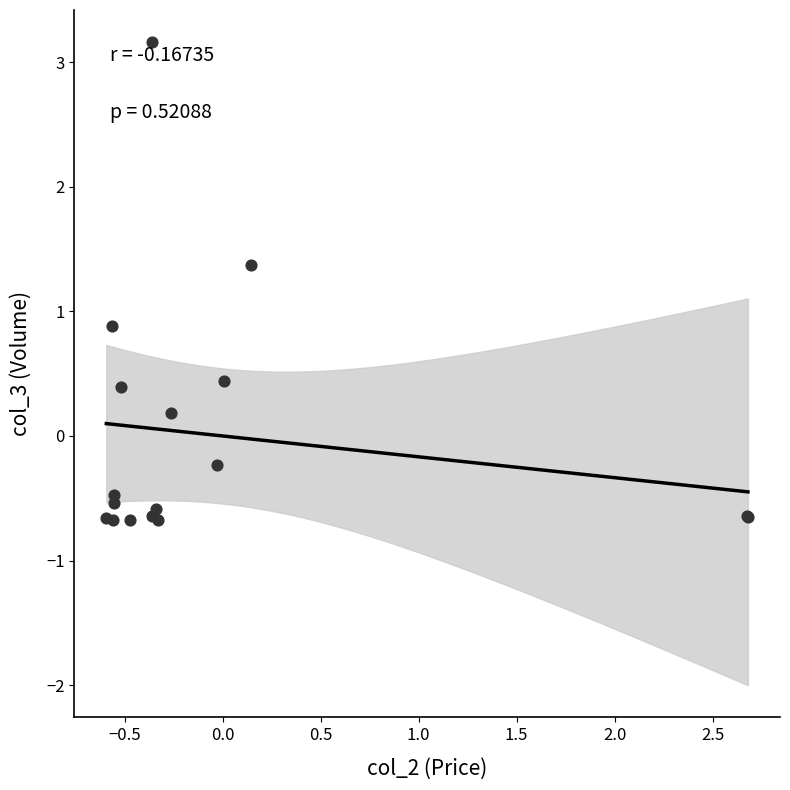

What Y value in the scatter plot is closest to 1?

0.9